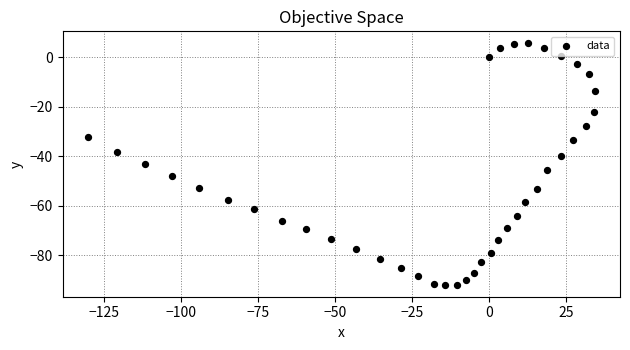

What is the range of Y values (max minus min)?

97.4